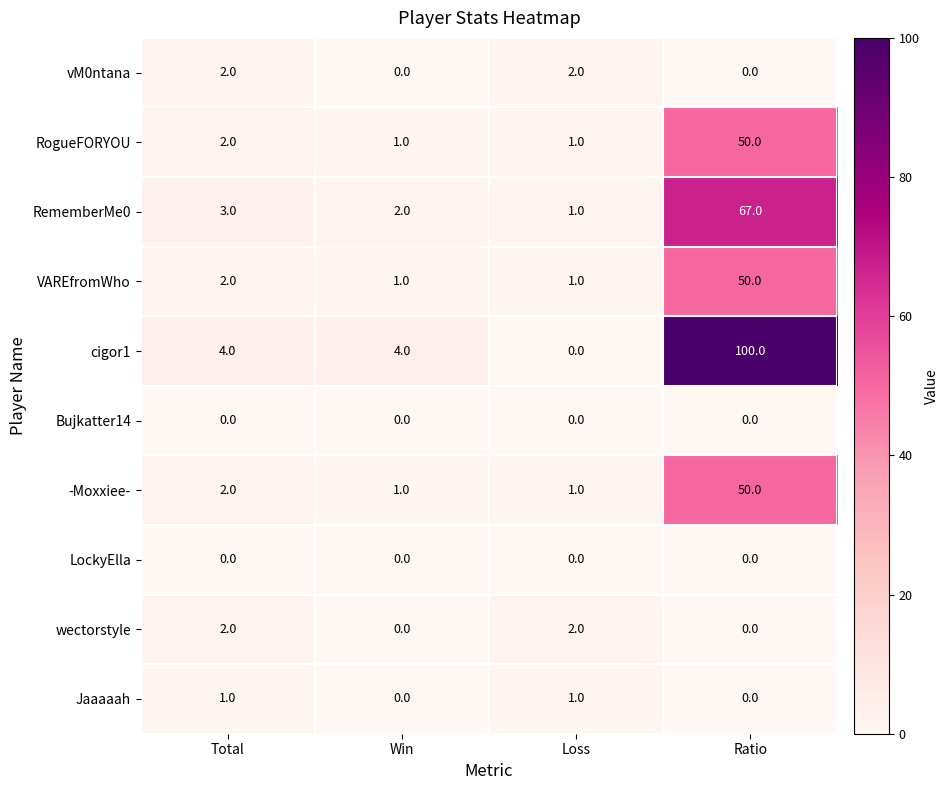

At how many categories does at least one series exceed 92?

1